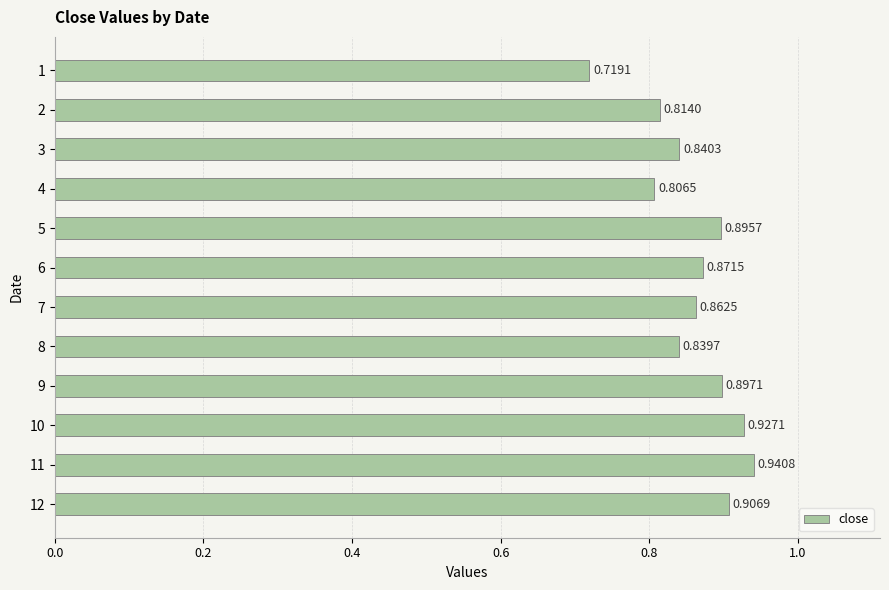

Does the chart contain stacked bars?

No